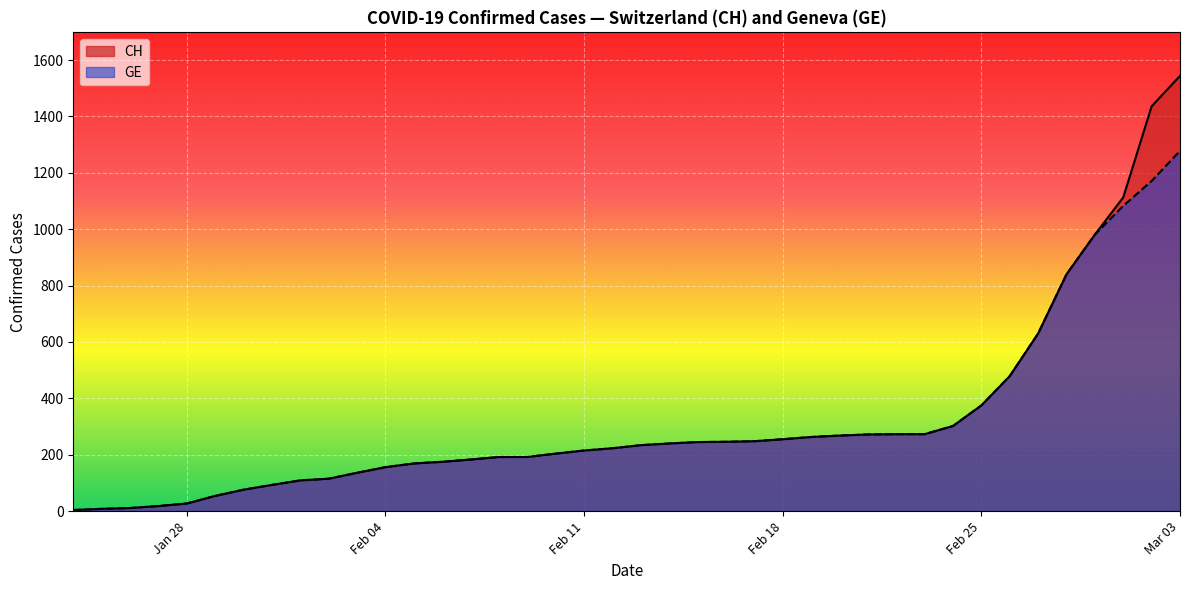

Is the value of CH at 2020-02-10 greater than the value of GE at 2020-02-17?

No